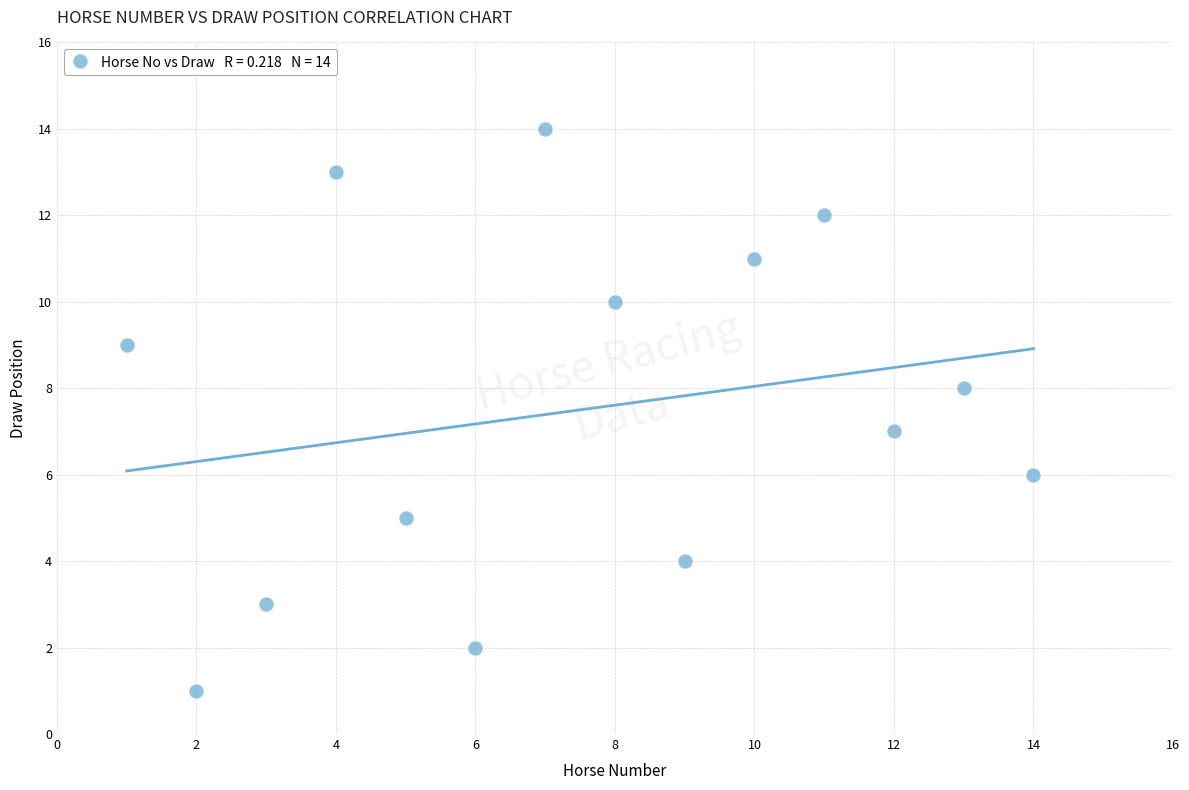

What is the range of X values (max minus min)?

13